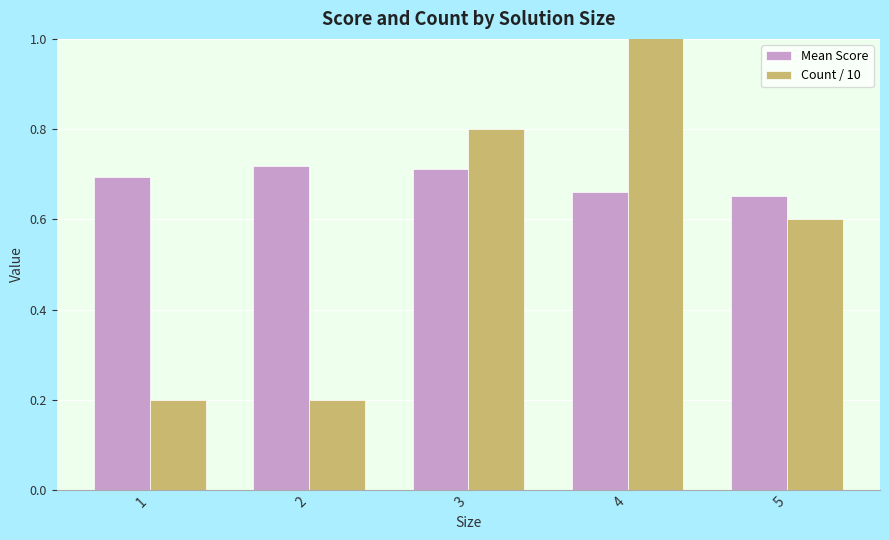

Are the bars grouped side by side (vs. stacked)?

Yes